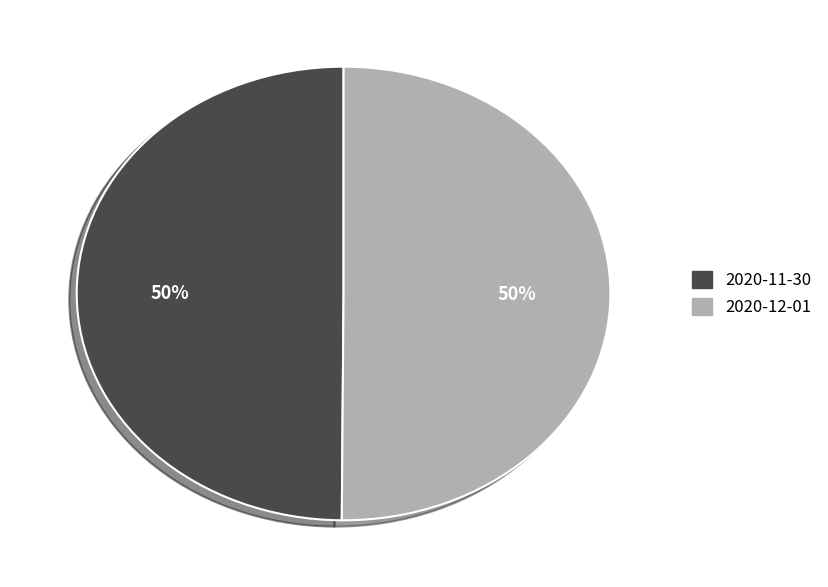

Is the sum of 2020-11-30 and 2020-12-01 greater than half?

Yes